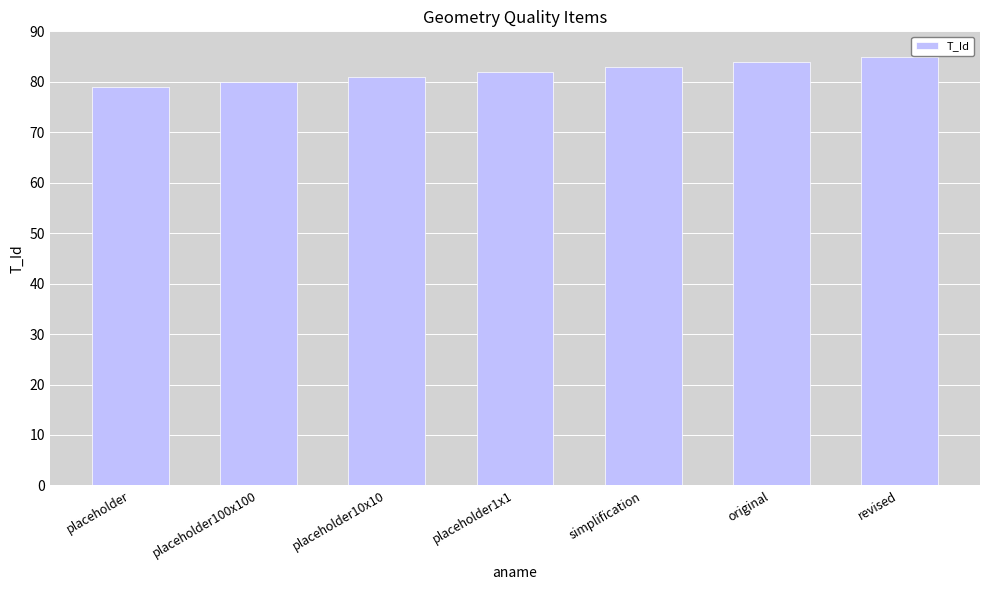

Read the value at placeholder1x1.

82